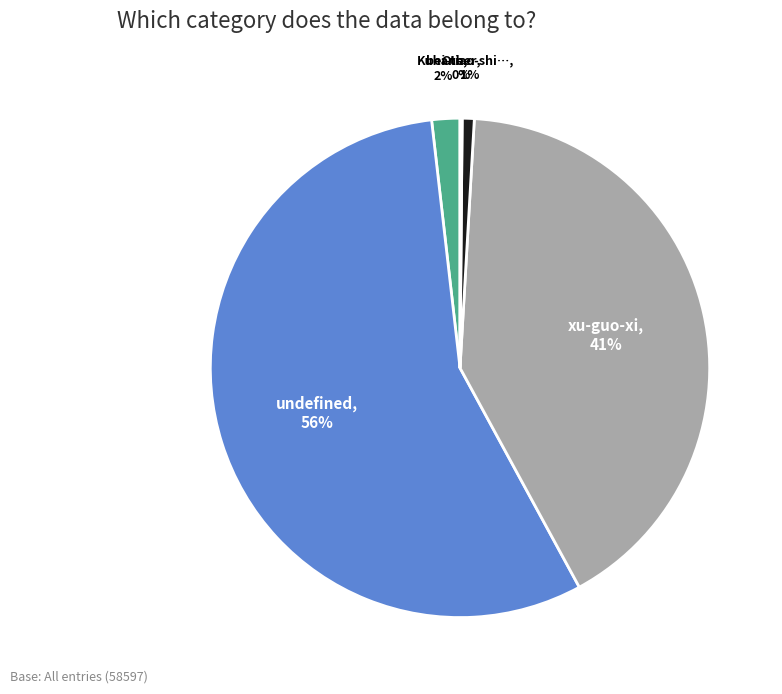

Is there any slice that represents more than half of the pie?

Yes